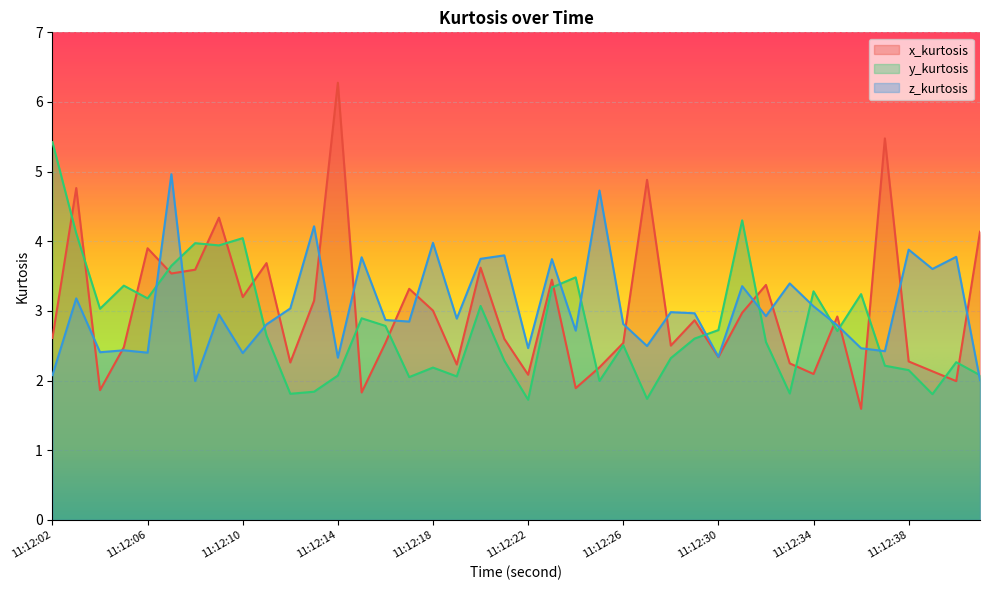

Which has a higher value, 11:12:13 or 11:12:19?

11:12:13